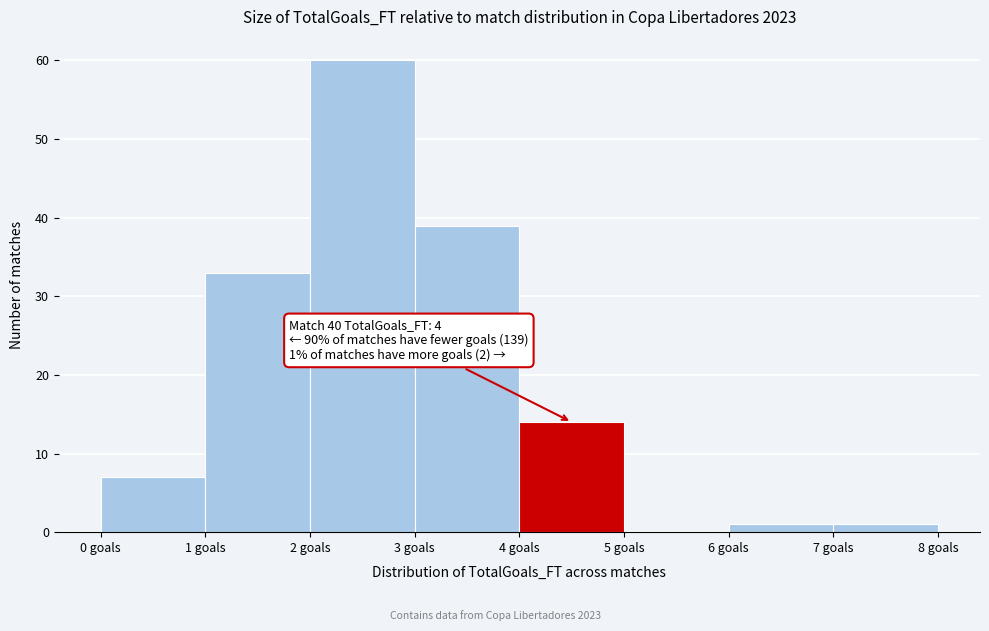

Over which range of the x-axis is the bar tallest?

2 to 3